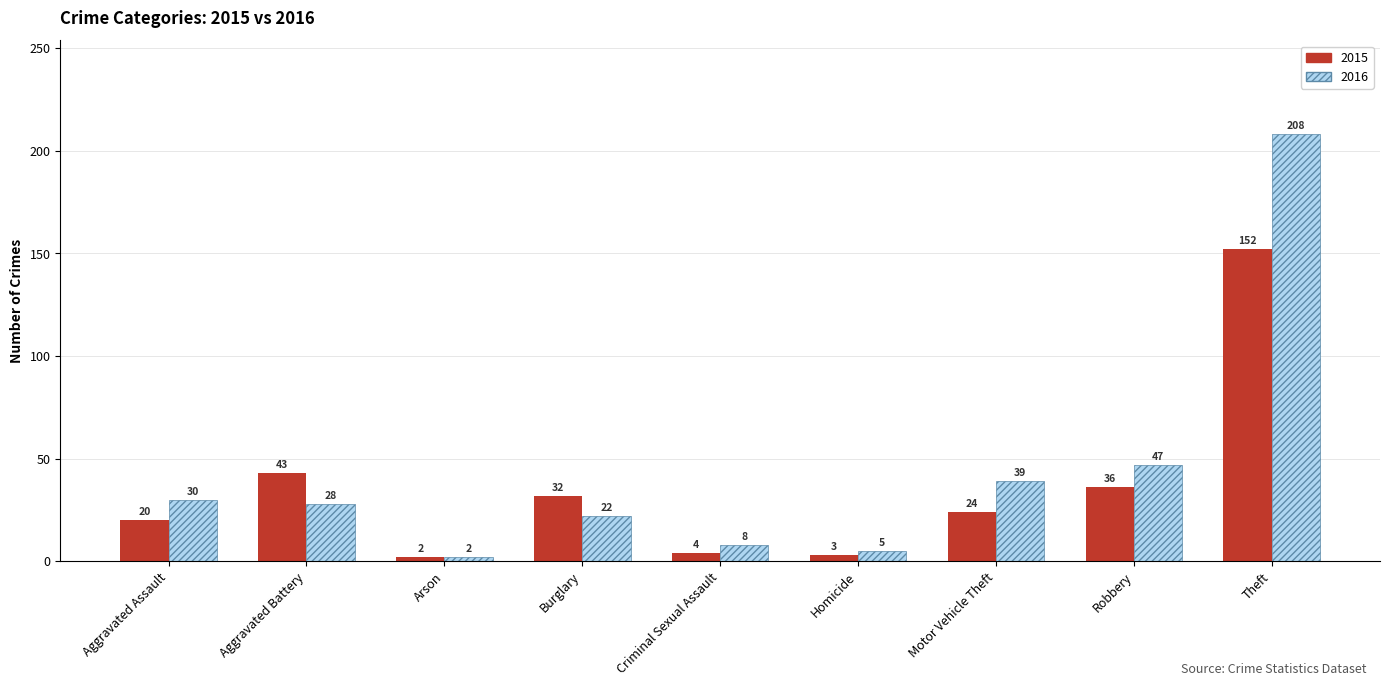

What is the sum of all 2016 values?

389